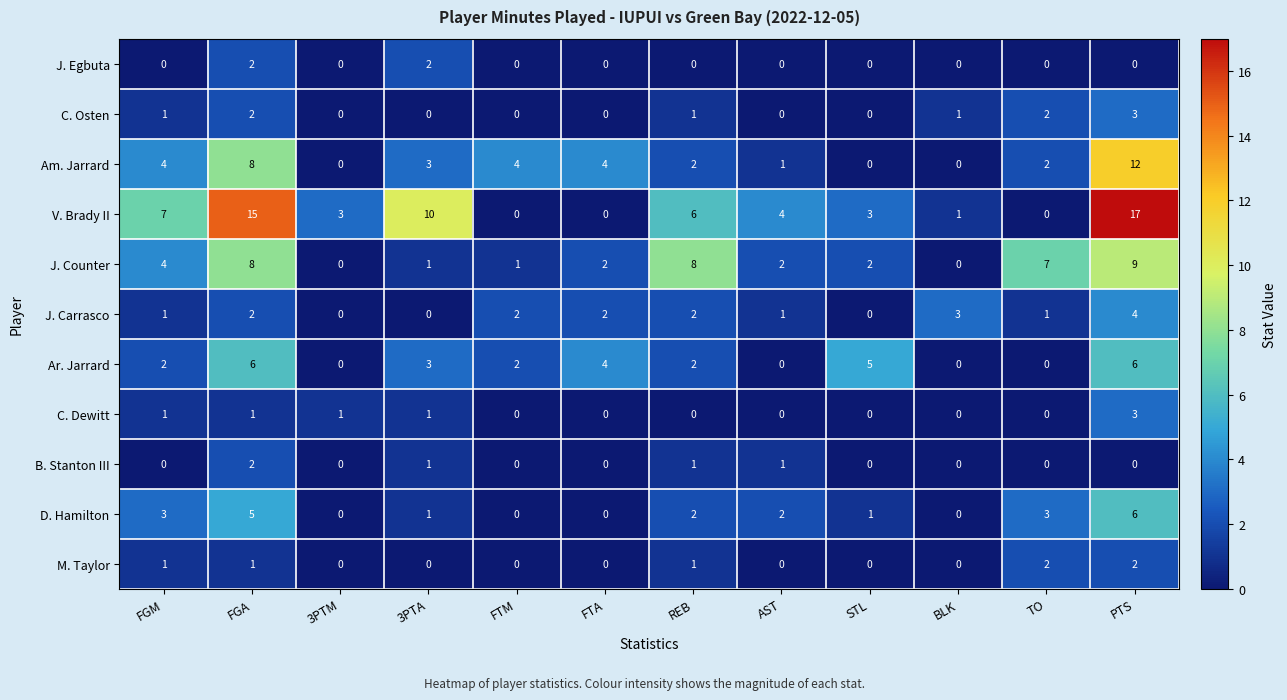

What is the spread (max minus min) of values at 3PTA?

10